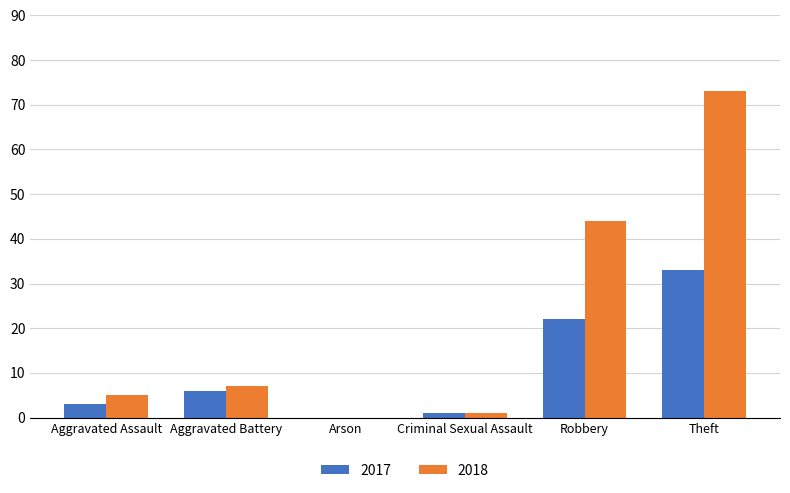

At which label is 2018 closest to 36?

Robbery